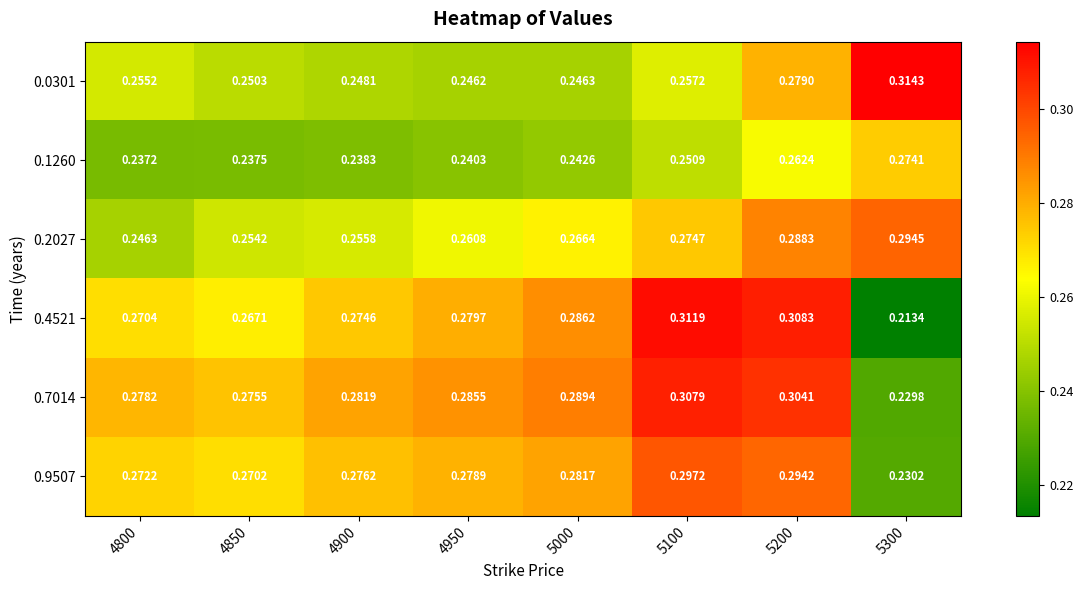

At which category is the sum across all series the highest?

5200